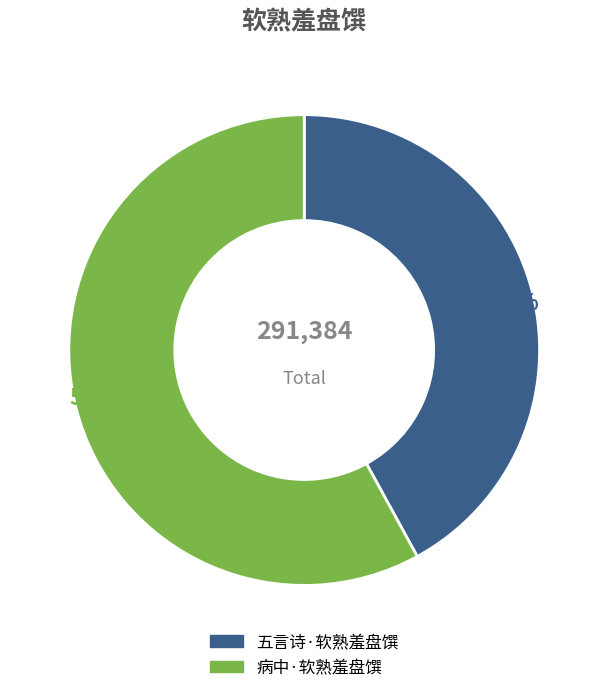

Which slice is the smallest?

五言诗·软熟羞盘馔